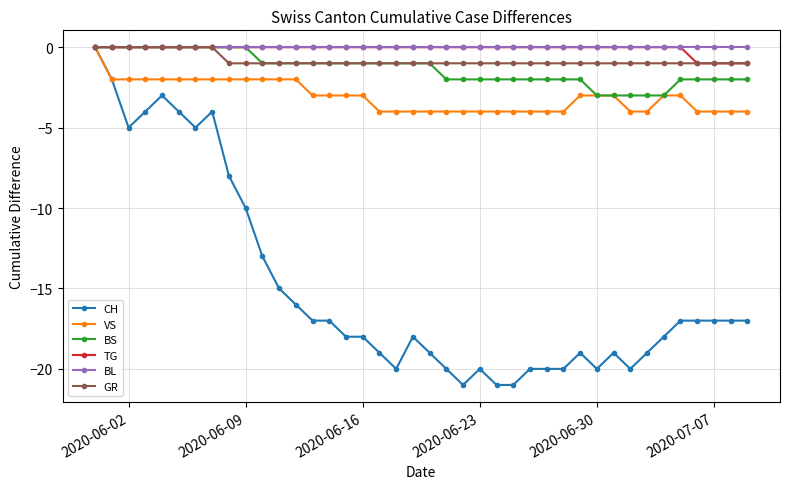

True or false: CH has more than 0 points higher than both neighbors.

True